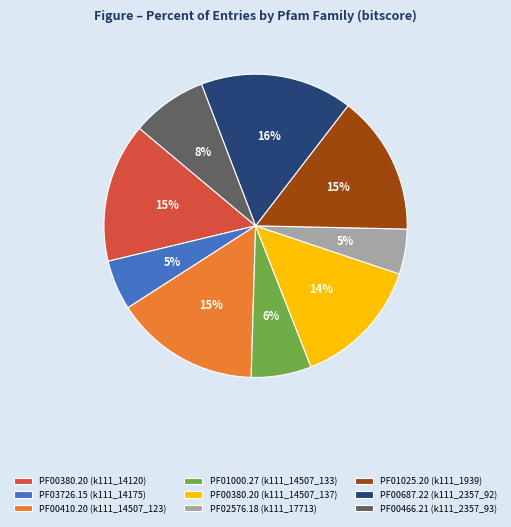

True or false: PF00410.20 (k111_14507_123) accounts for 15% of the total.

True